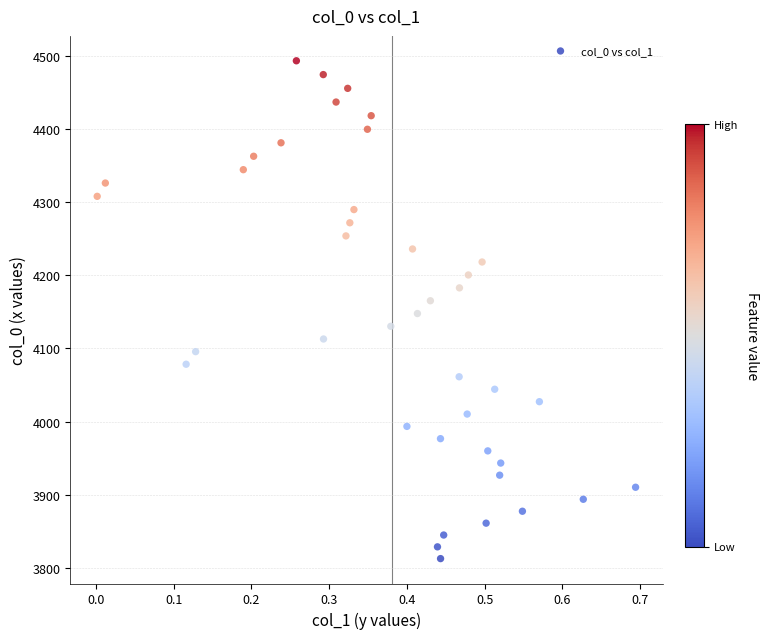

What is the range of Y values (max minus min)?

681.6